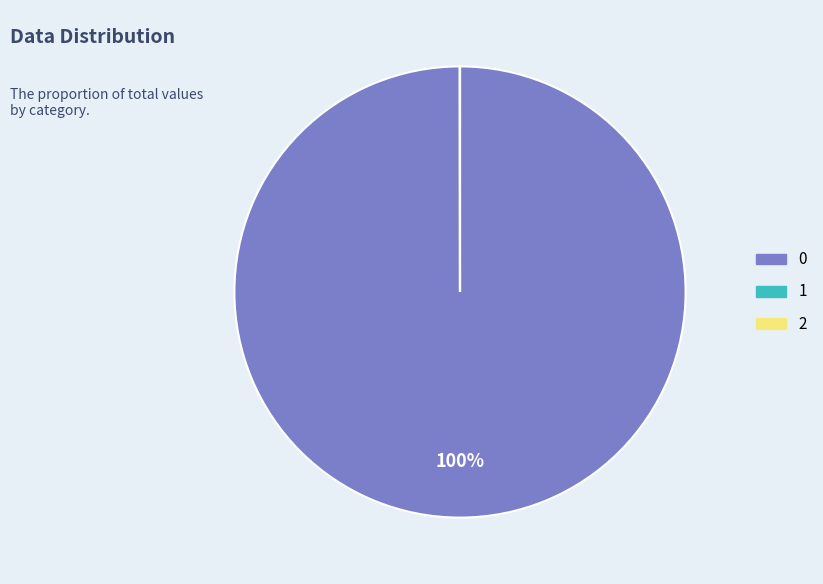

Is there any slice that represents more than half of the pie?

Yes